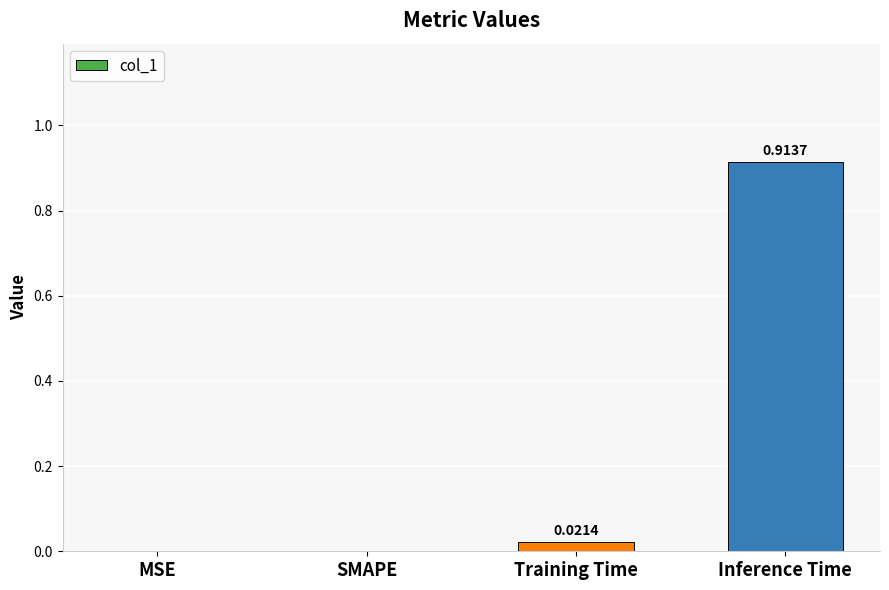

Rank the categories by value from highest to lowest.

Inference Time, Training Time, MSE, SMAPE